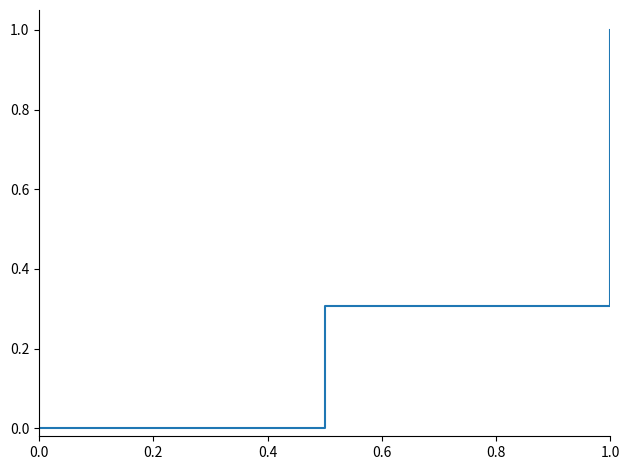

Count the values in the range 0 to 1.

3